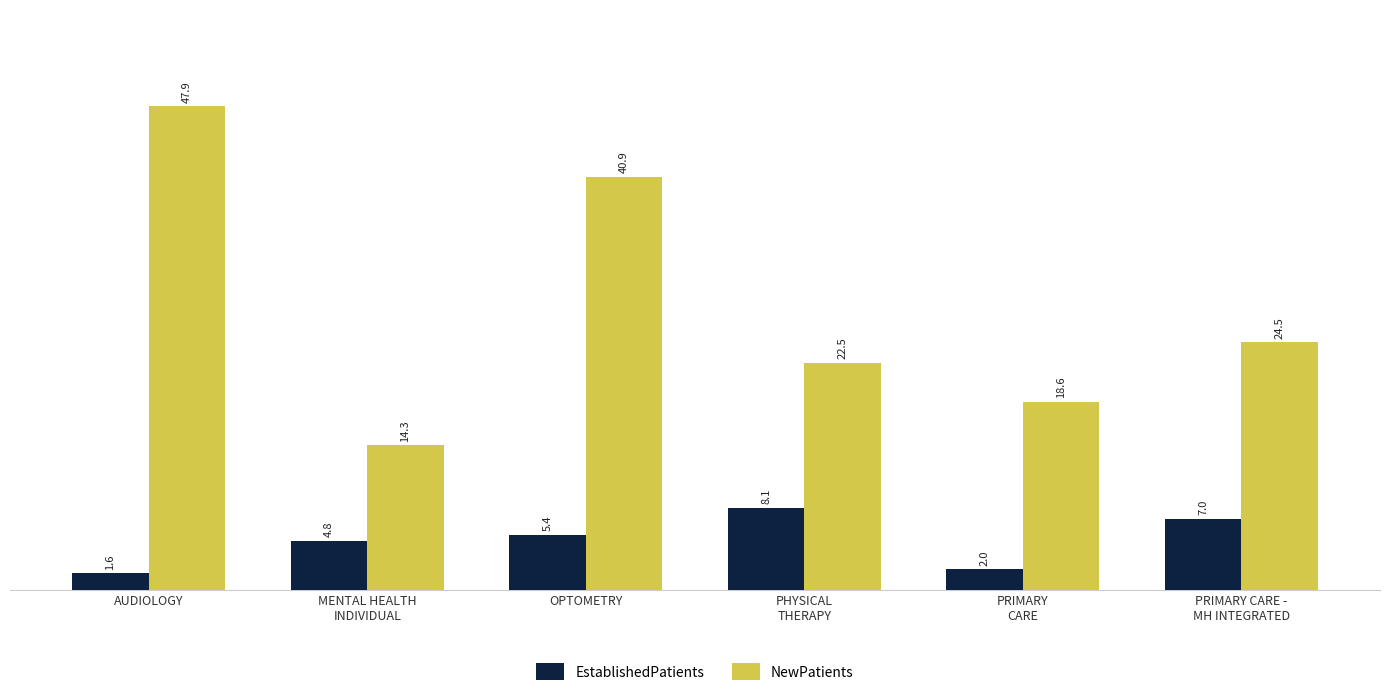

What position from the right is AUDIOLOGY?

6